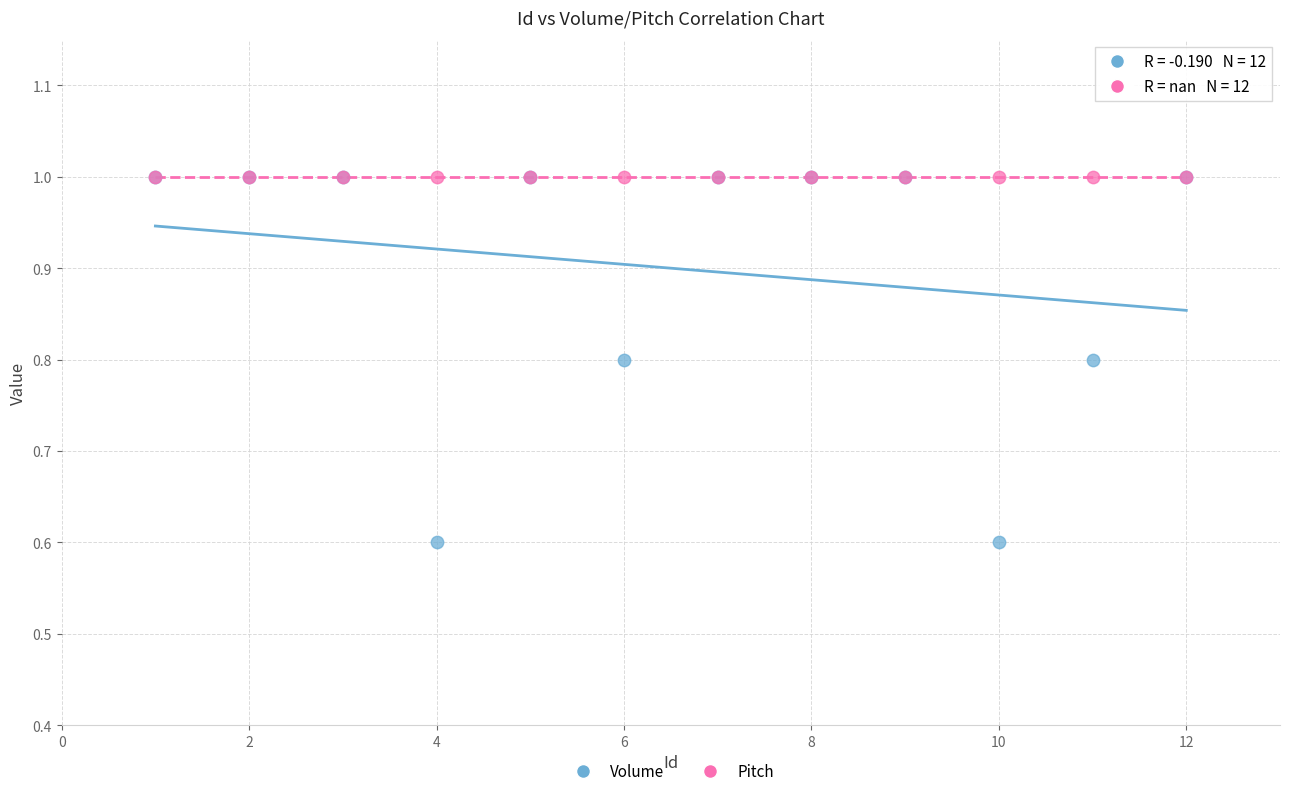

What are all the series names shown in the legend?

Volume, Pitch